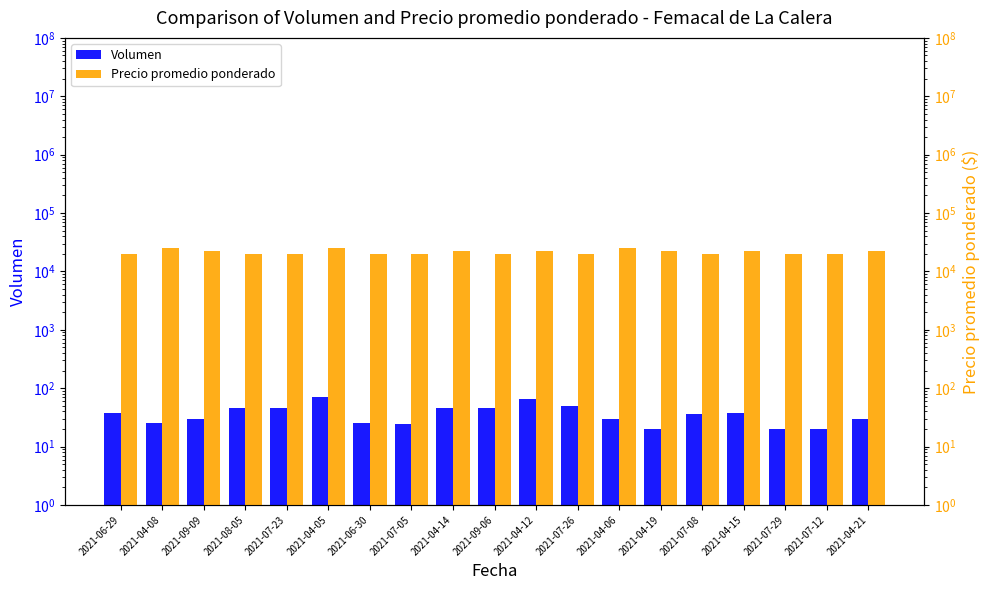

True or false: Precio promedio ponderado has a value of 35409 at 2021-07-29.

False